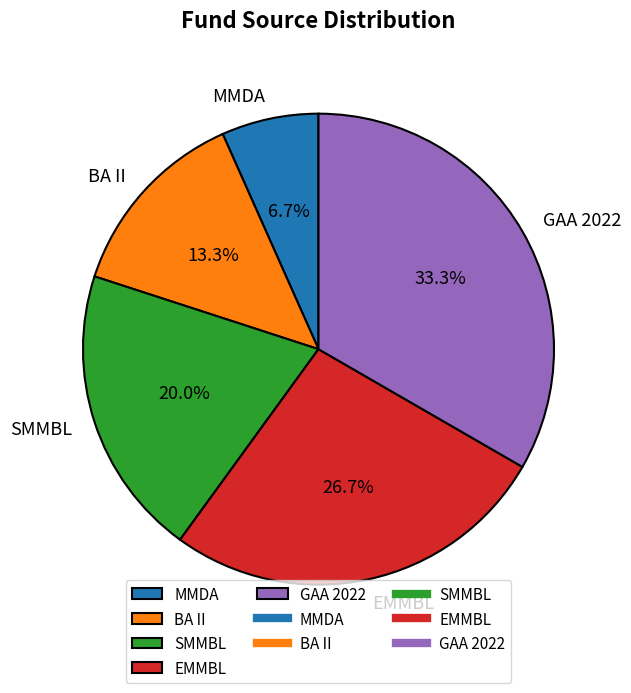

True or false: MMDA accounts for 7% of the total.

True